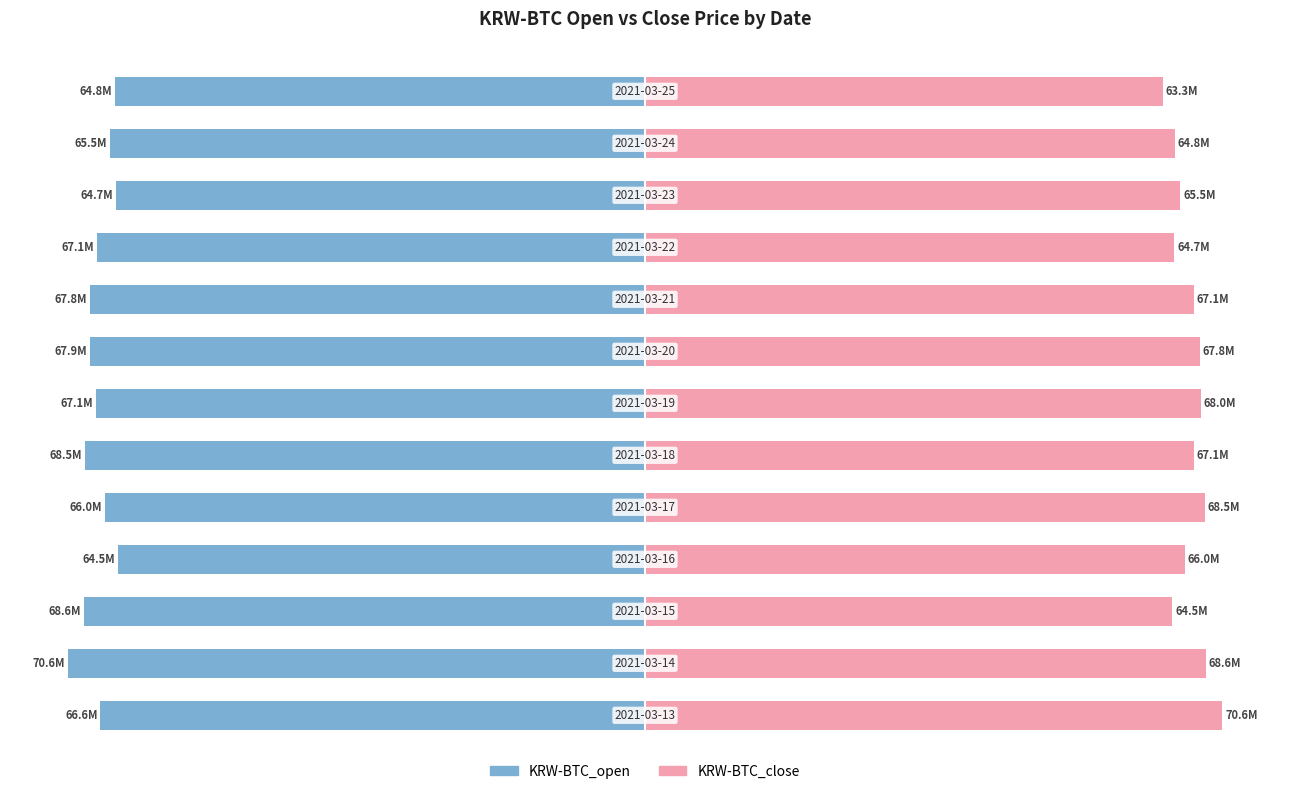

List the labels in order of KRW-BTC_open value, largest first.

3, 10, 12, 11, 4, 0, 9, 6, 8, 7, 5, 2, 1